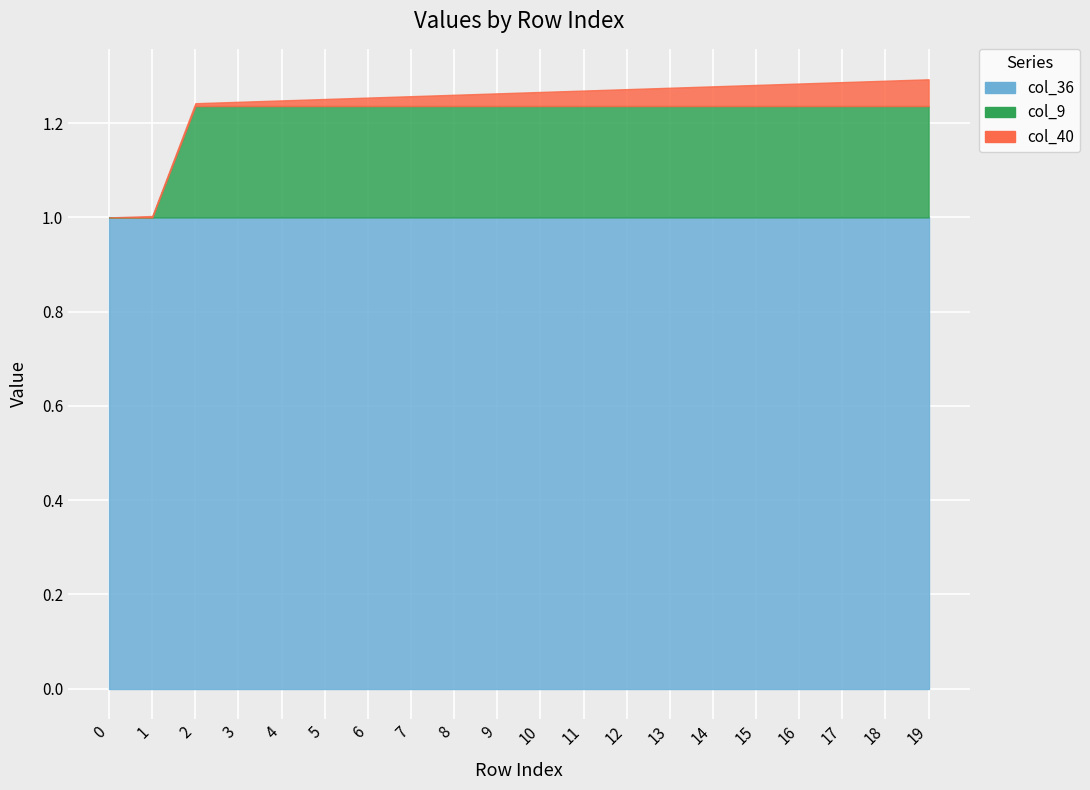

Which series has the largest total across all categories?

col_36